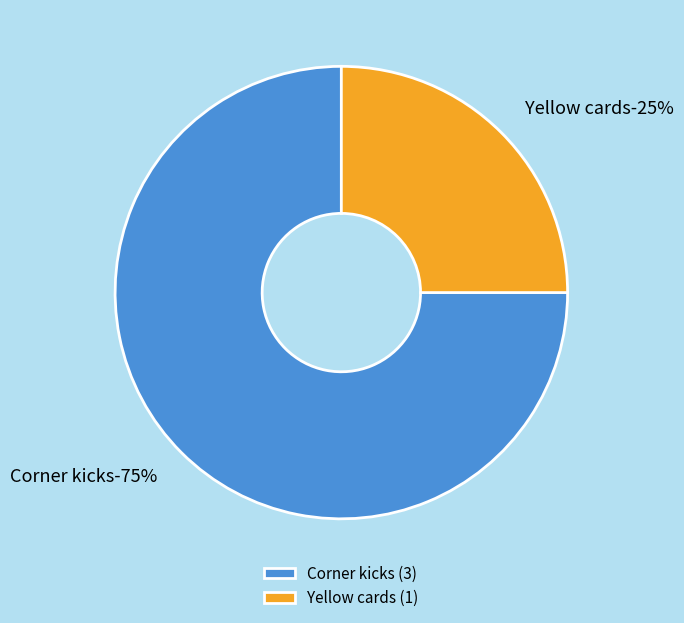

What percentage do Yellow cards and Corner kicks together represent?

100.0%